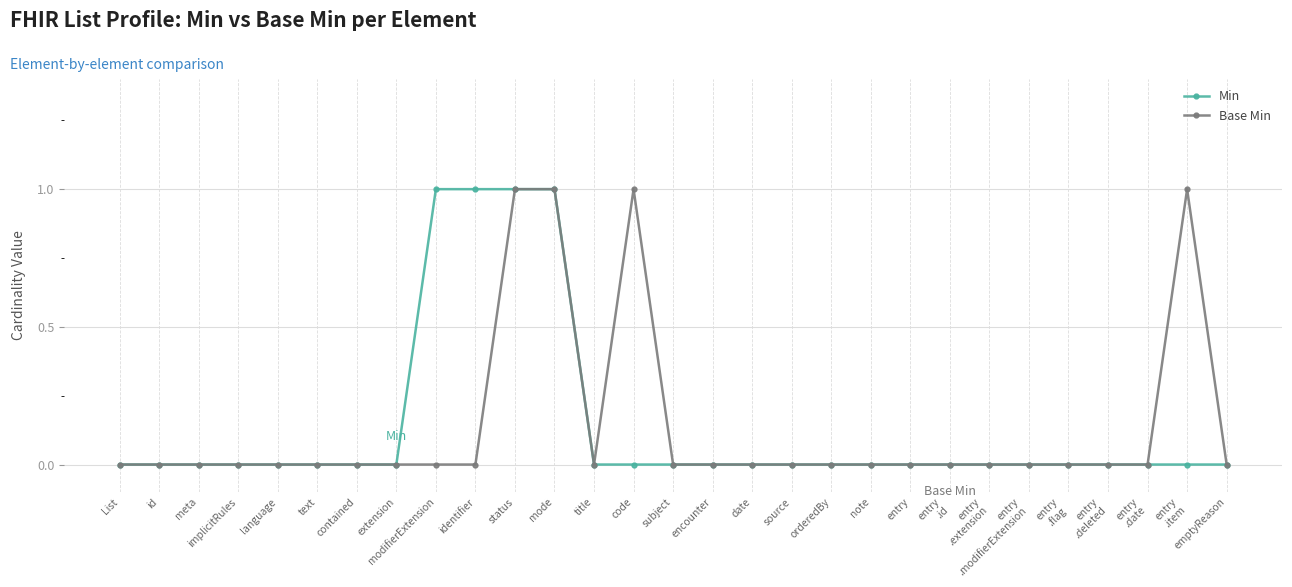

What is the label of the 15th point from the right?

subject